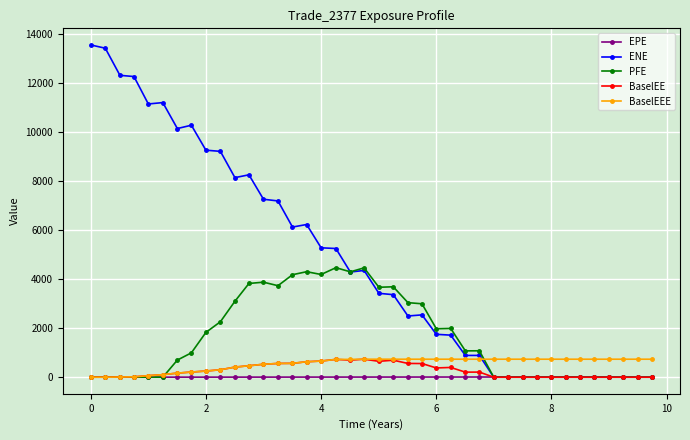

At how many categories does at least one series exceed 8679?

10